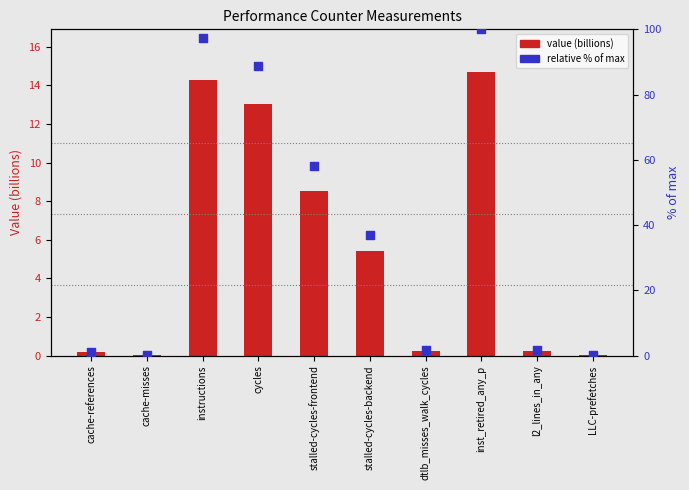

At how many categories does at least one series exceed 9?

5